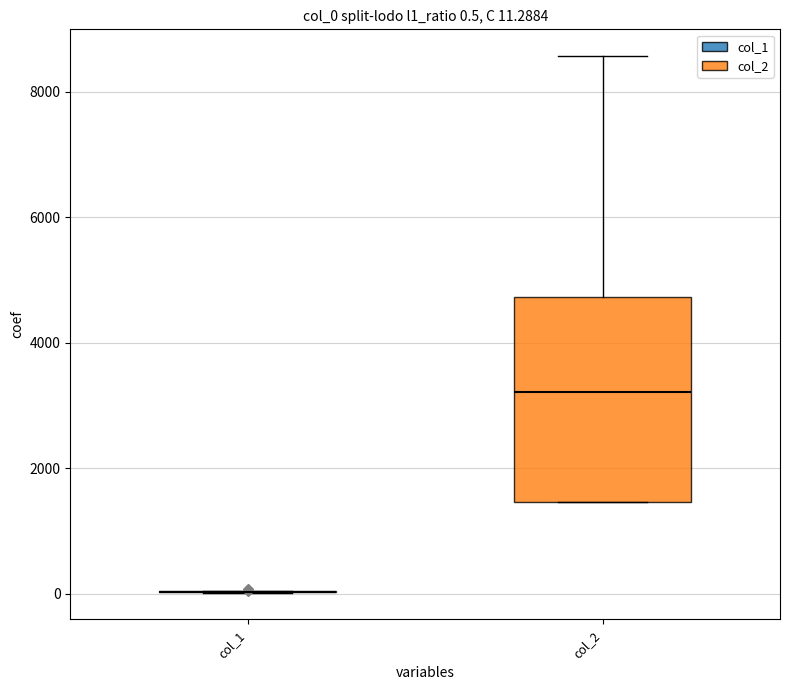

Which box is the tallest, from its lower edge to its upper edge?

col_2